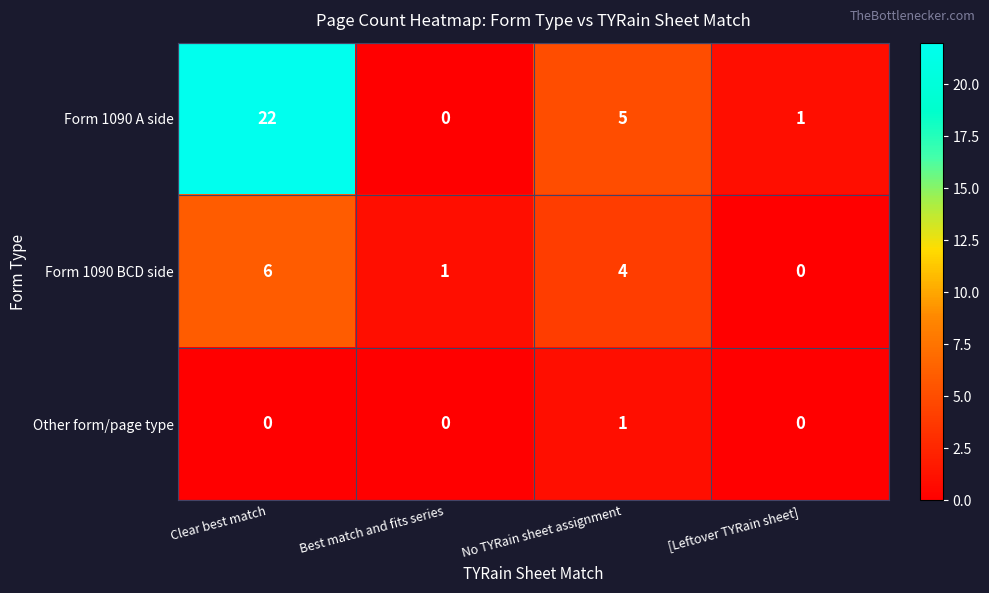

How many categories are shown in the chart?

4